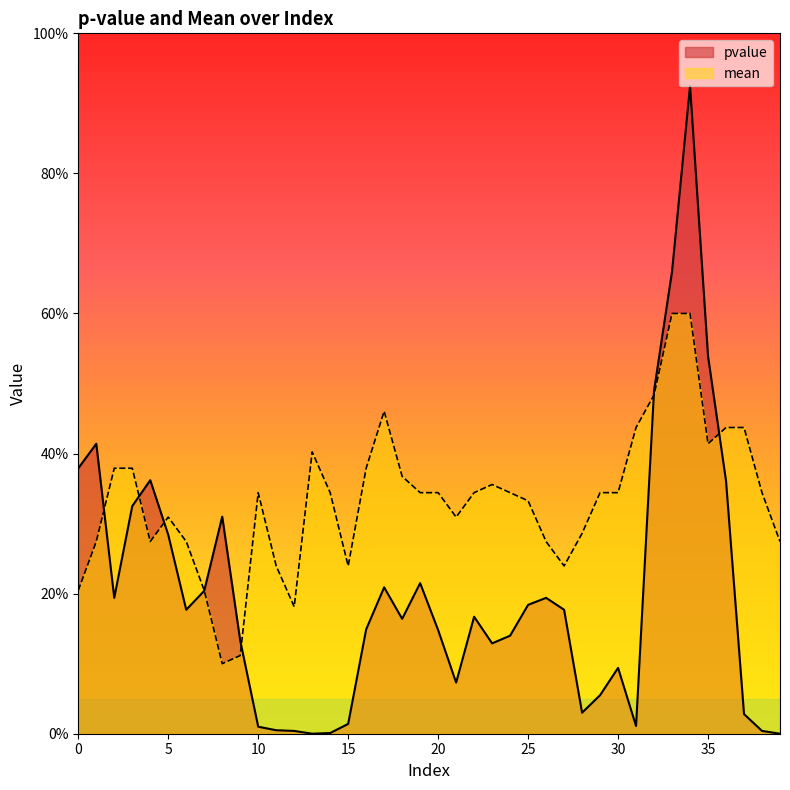

Is the value of pvalue at 34 greater than the value of mean at 36?

Yes